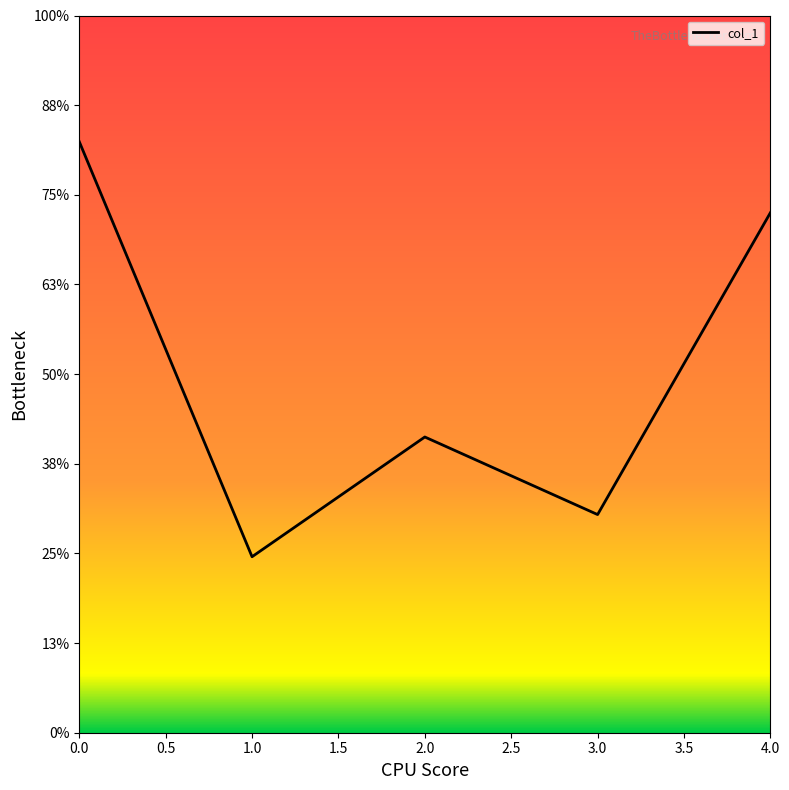

Does the chart display data point markers on the line(s)?

No